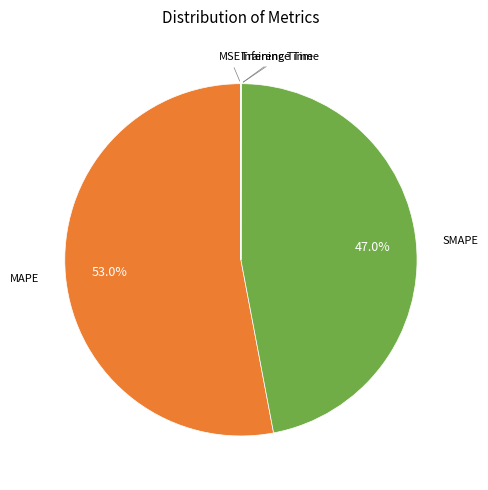

Does any single category account for the majority?

Yes